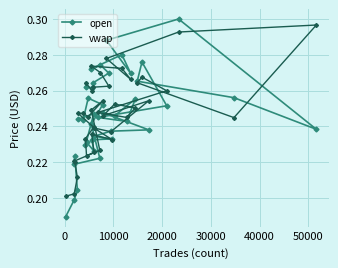

Which series has the largest range (max minus min)?

open